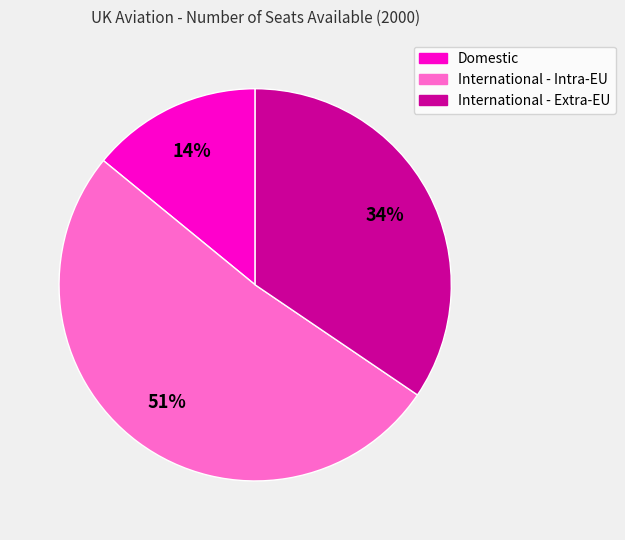

How many slices are in this pie chart?

3